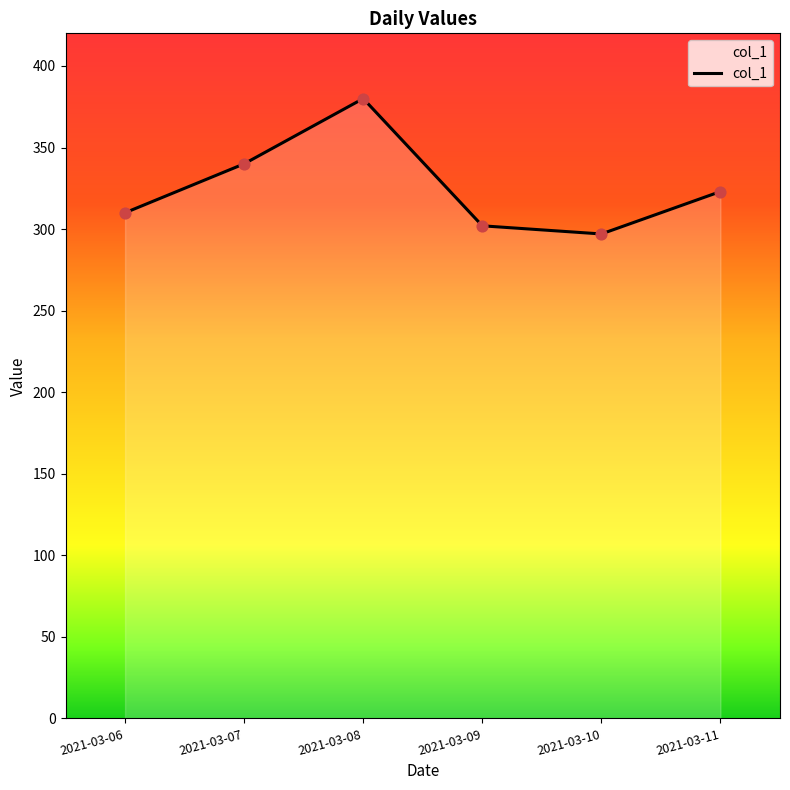

Between 2021-03-09 and 2021-03-06, which is larger?

2021-03-06